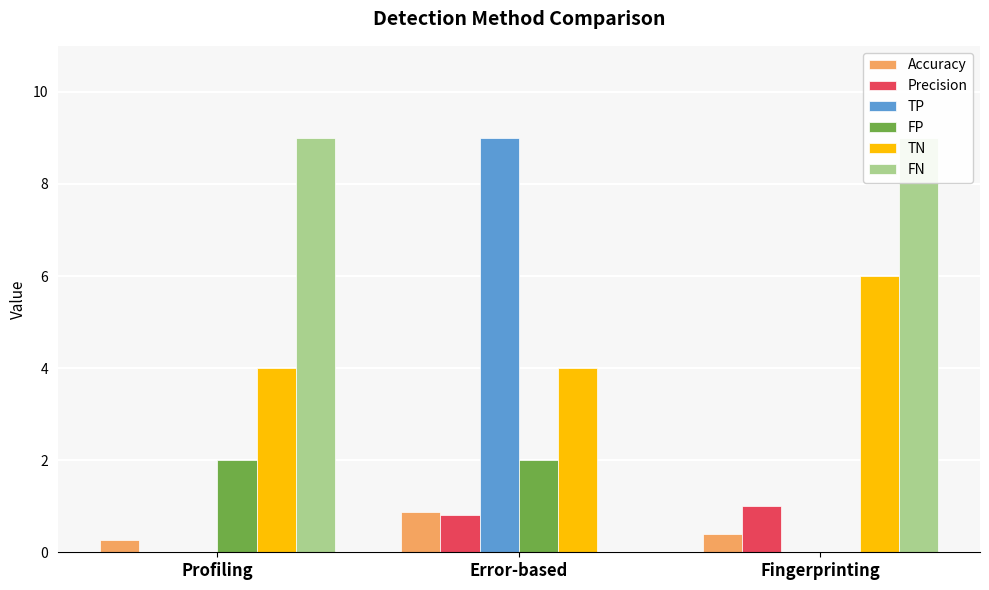

Reading left to right, extract all data points from this chart.

Accuracy: Profiling=0.3	Error-based=0.9	Fingerprinting=0.4
Precision: Profiling=0.0	Error-based=0.8	Fingerprinting=1.0
TP: Profiling=0.0	Error-based=9.0	Fingerprinting=0.0
FP: Profiling=2.0	Error-based=2.0	Fingerprinting=0.0
TN: Profiling=4.0	Error-based=4.0	Fingerprinting=6.0
FN: Profiling=9.0	Error-based=0.0	Fingerprinting=9.0